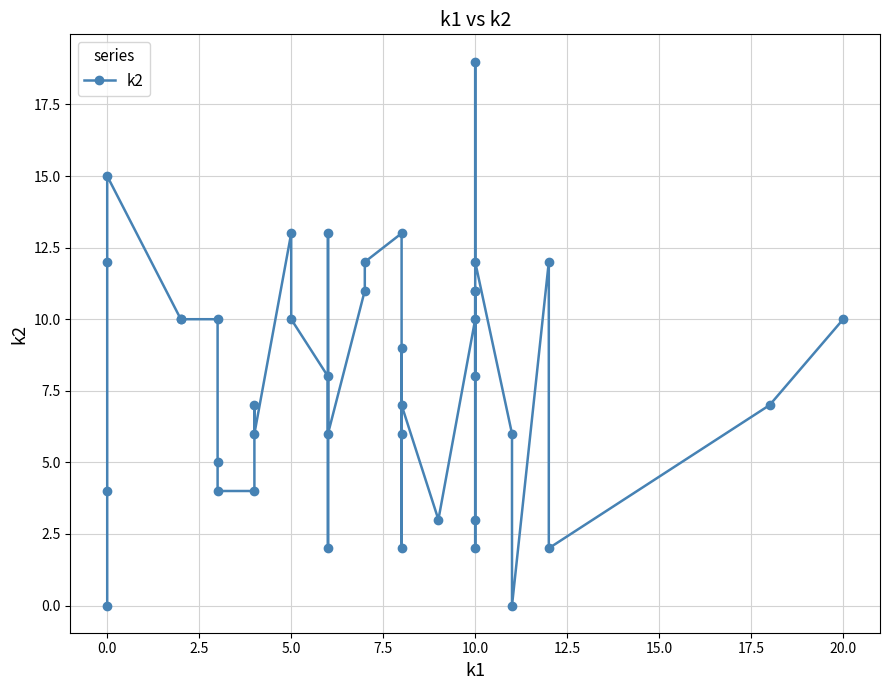

What is the greatest value displayed?

19